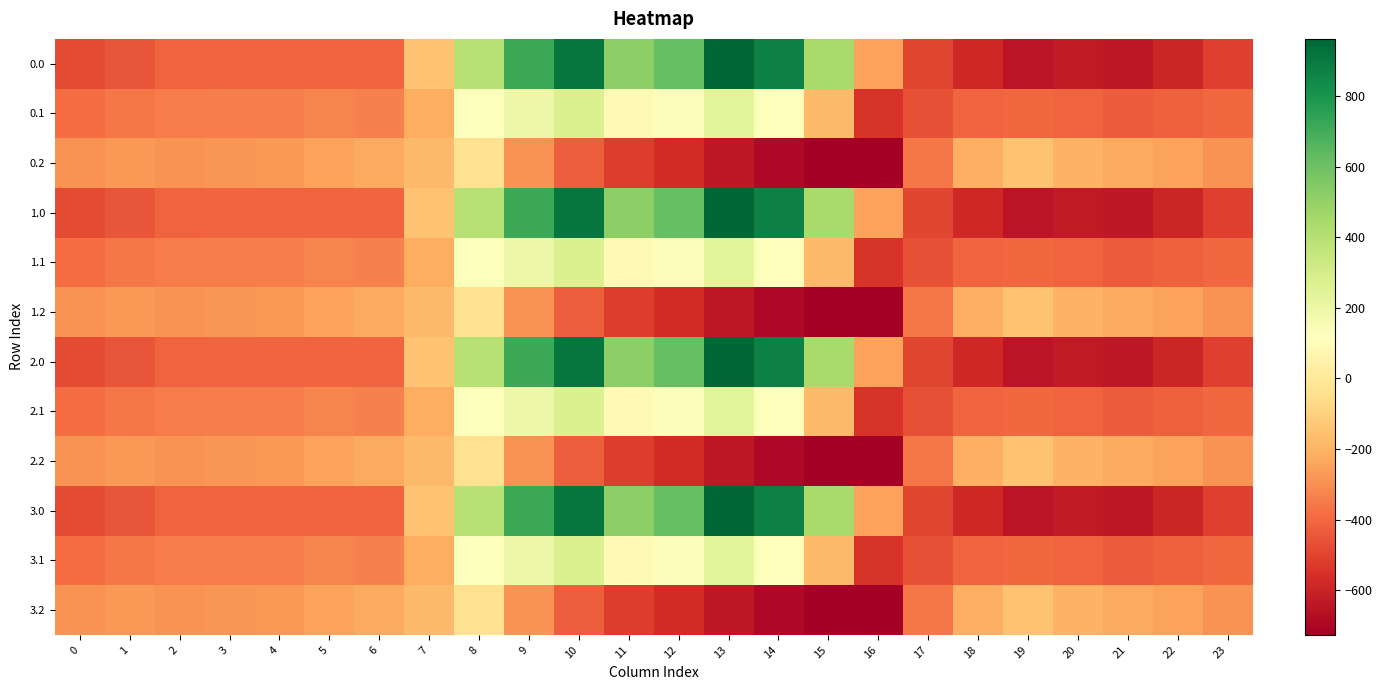

How many series are shown in this chart?

12